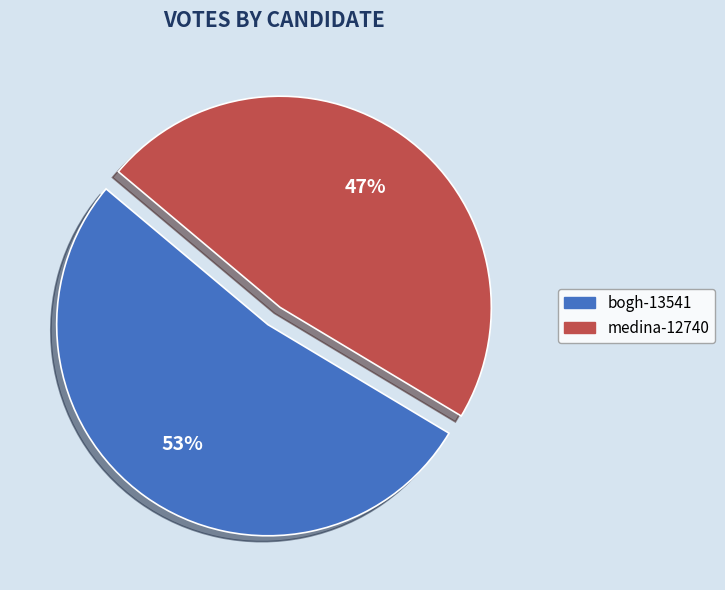

To the nearest percent, what is the average slice percentage?

50%